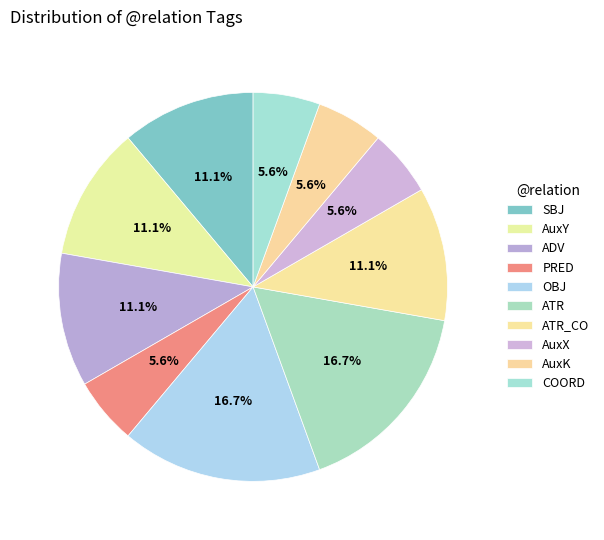

Between SBJ and AuxK, which is larger?

SBJ